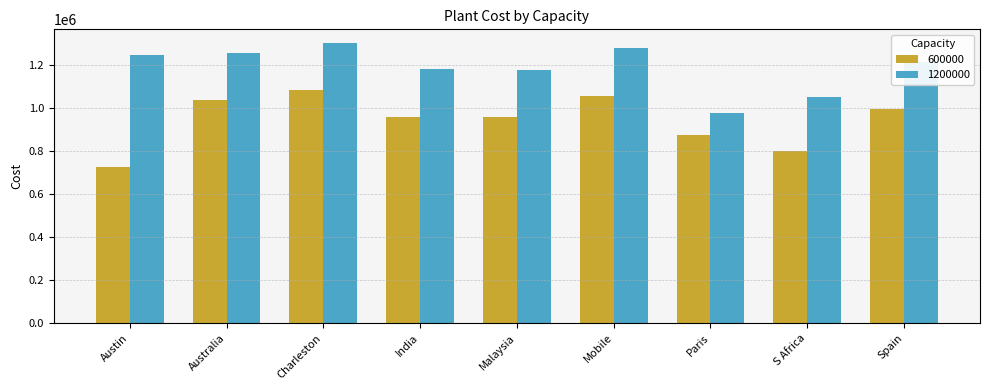

What is the sum of all 600000 values?

8490000